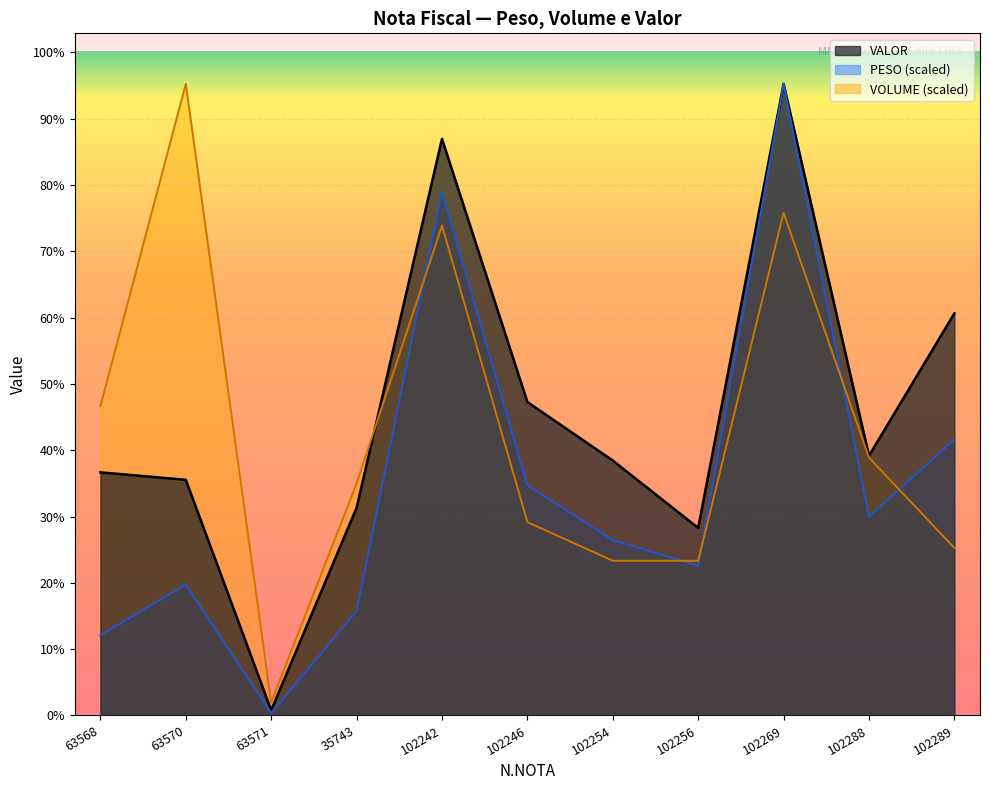

True or false: PESO_line and VALOR_line cross at least once.

False